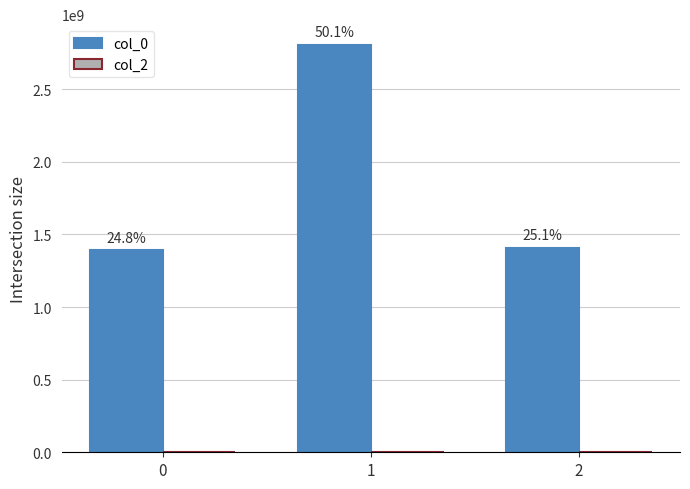

Are the bars horizontal?

No